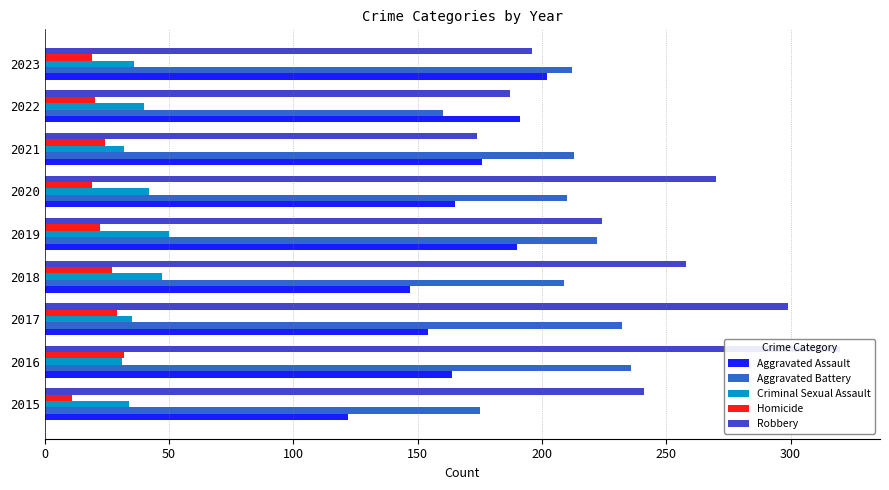

What is the spread (max minus min) of values at 2020?

251